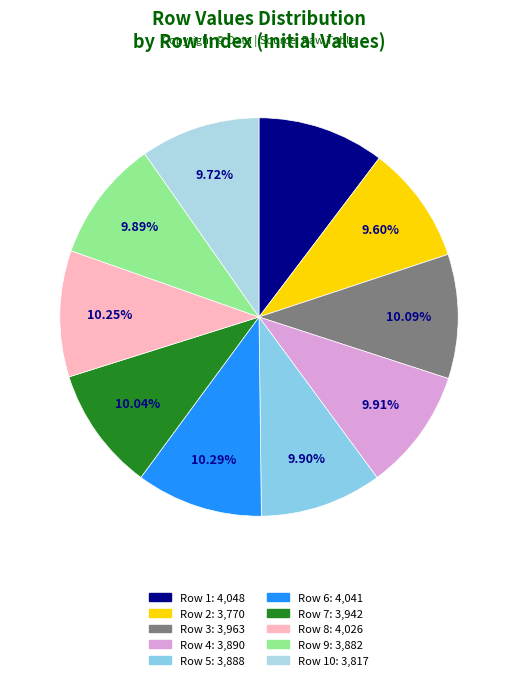

Count the number of slices in the pie.

10